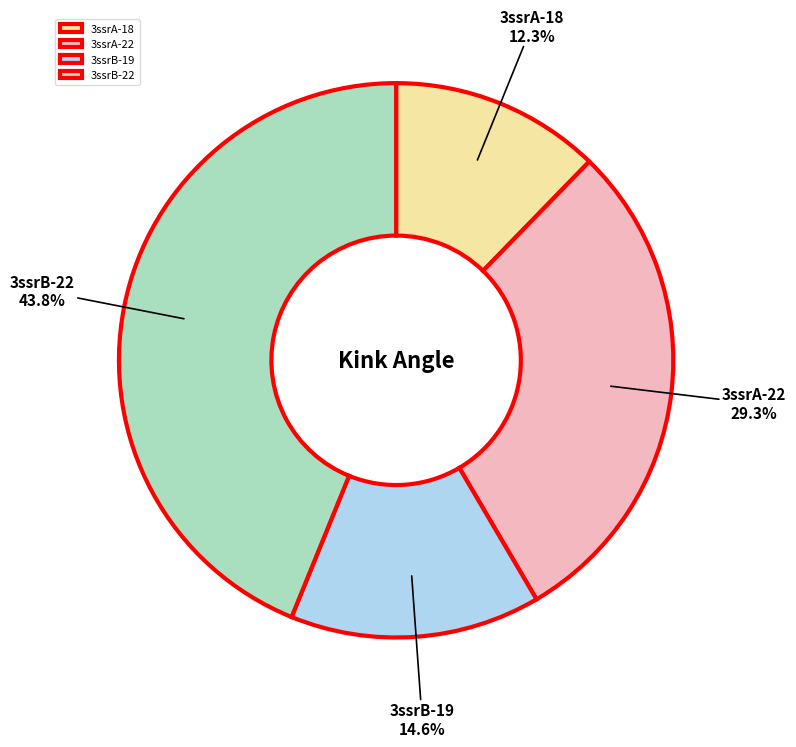

To the nearest percent, what portion does 3ssrA-22 represent?

29%